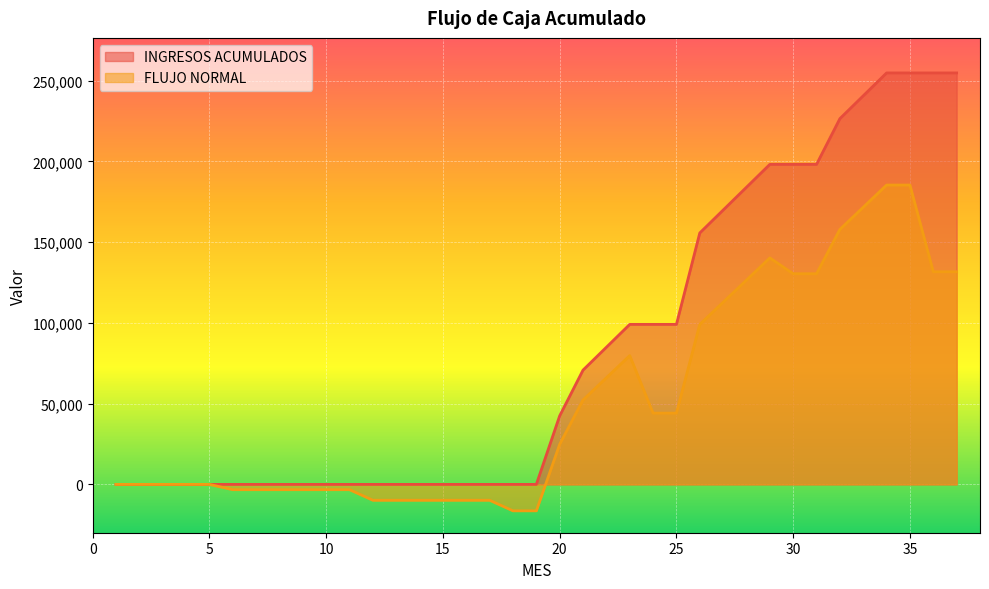

Which series has the widest spread of values?

INGRESOS ACUMULADOS